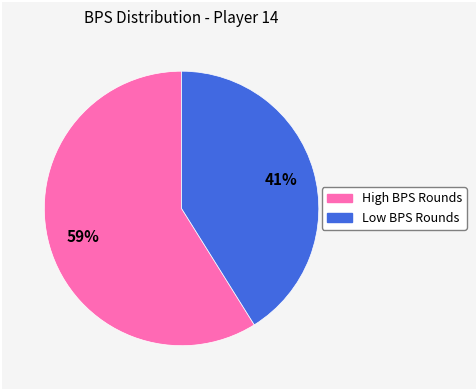

To the nearest percent, what is the difference between the largest and smallest slice percentages?

18%